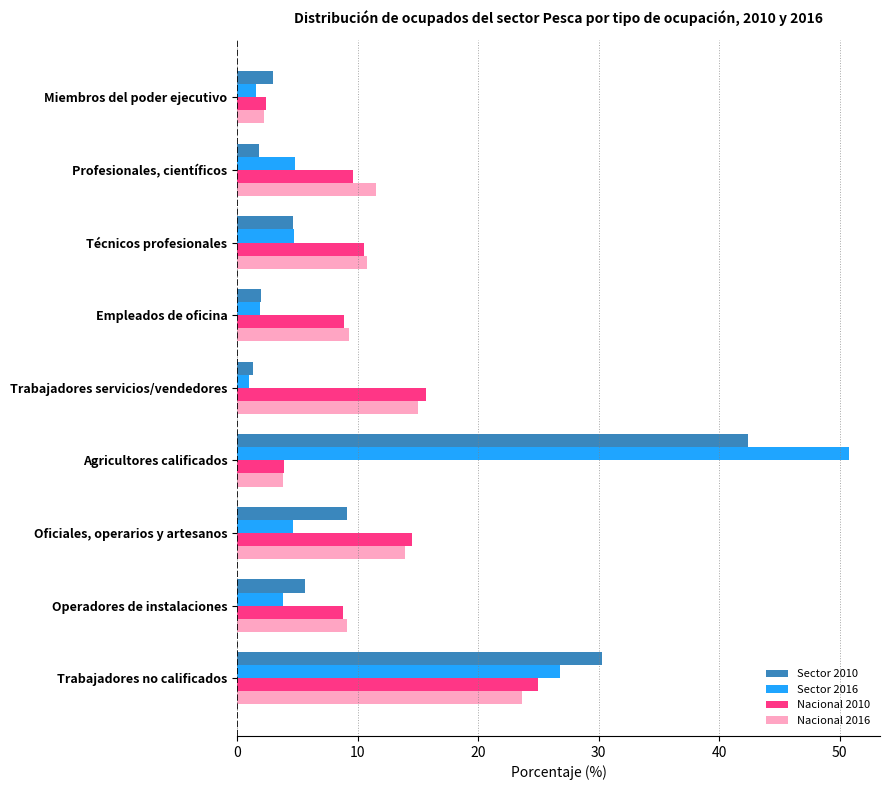

What is the difference between the highest and lowest values at Empleados de oficina?

7.4